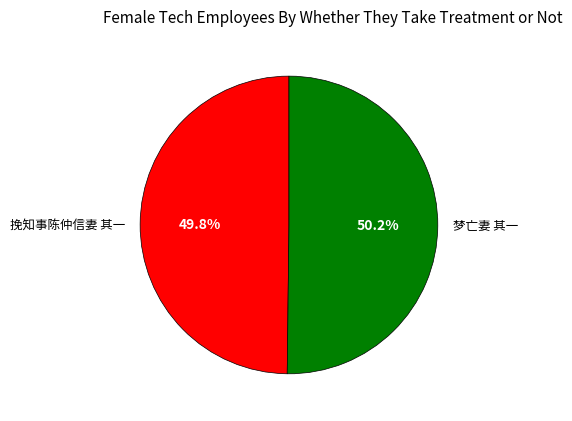

Is it true that 梦亡妻 其一 is 63% of the pie?

False